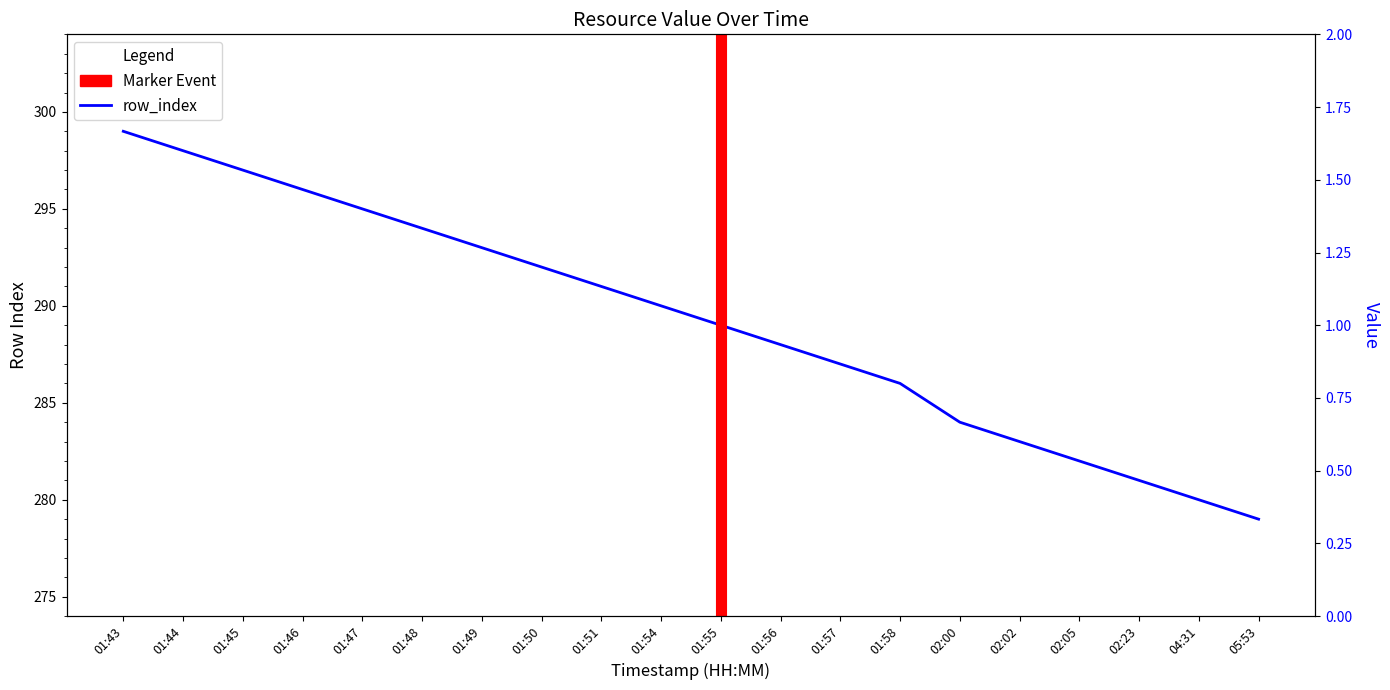

What is the difference between the values at 01:54 and 02:23?

9